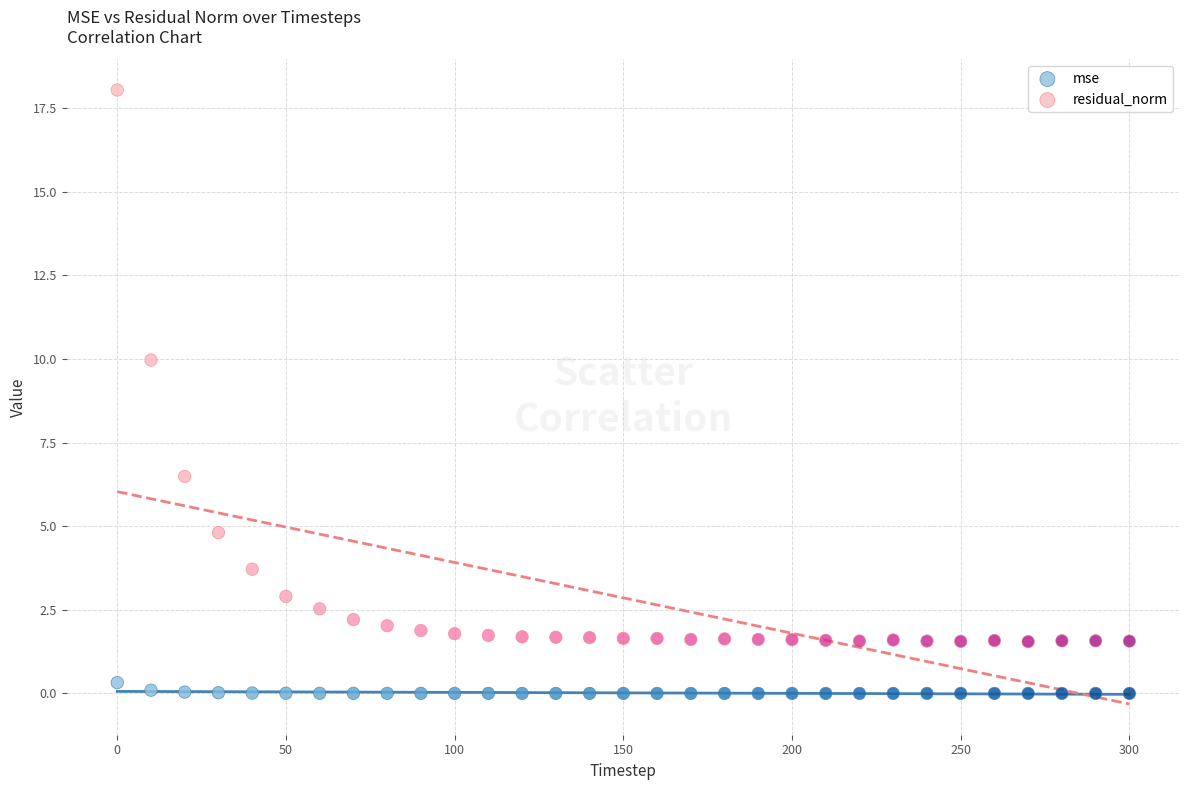

Across all data points, what is the range of Y values (max minus min)?

18.0